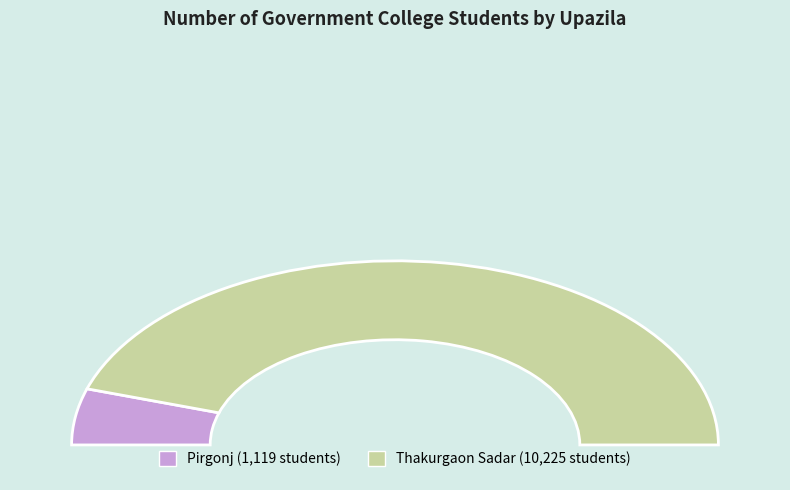

True or false: Thakurgaon Sadar accounts for 76% of the total.

False